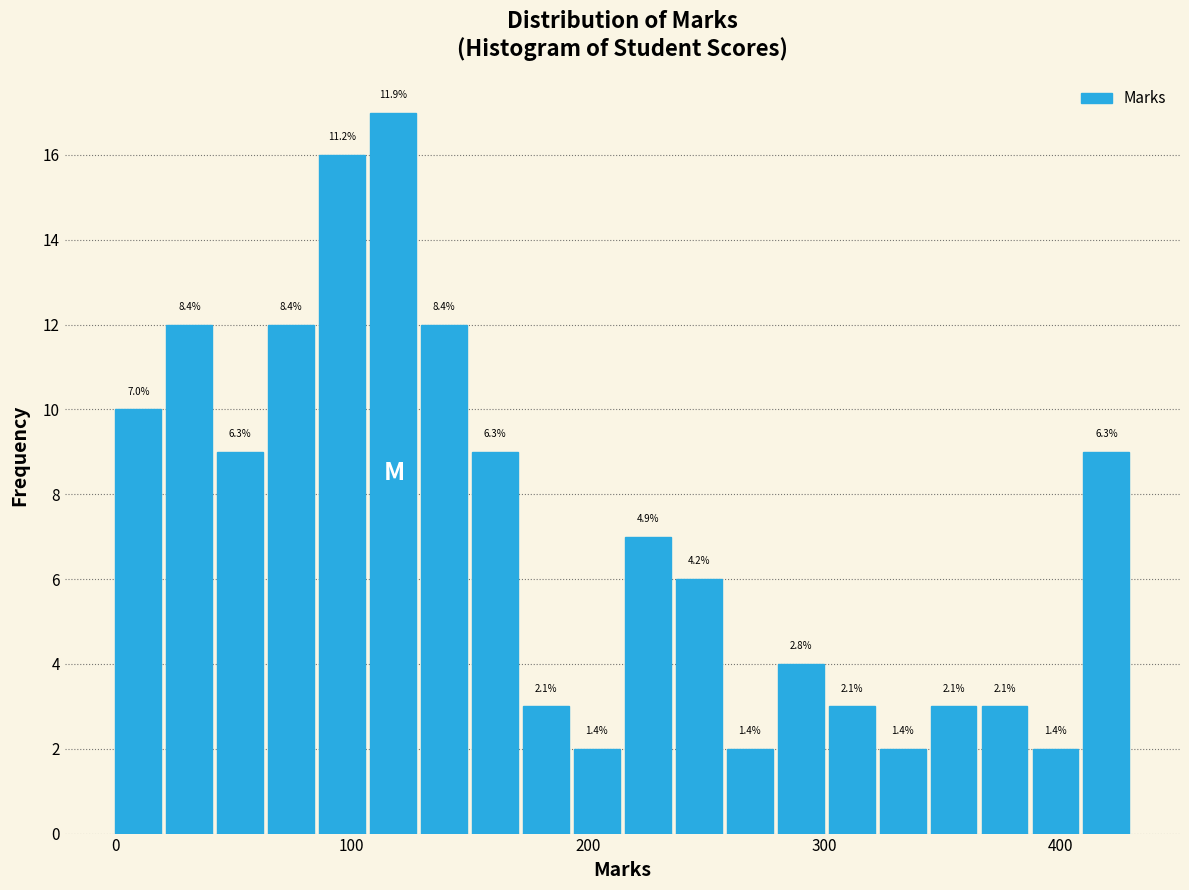

Read against the x-axis, roughly where is the centre of the tallest bar?

120